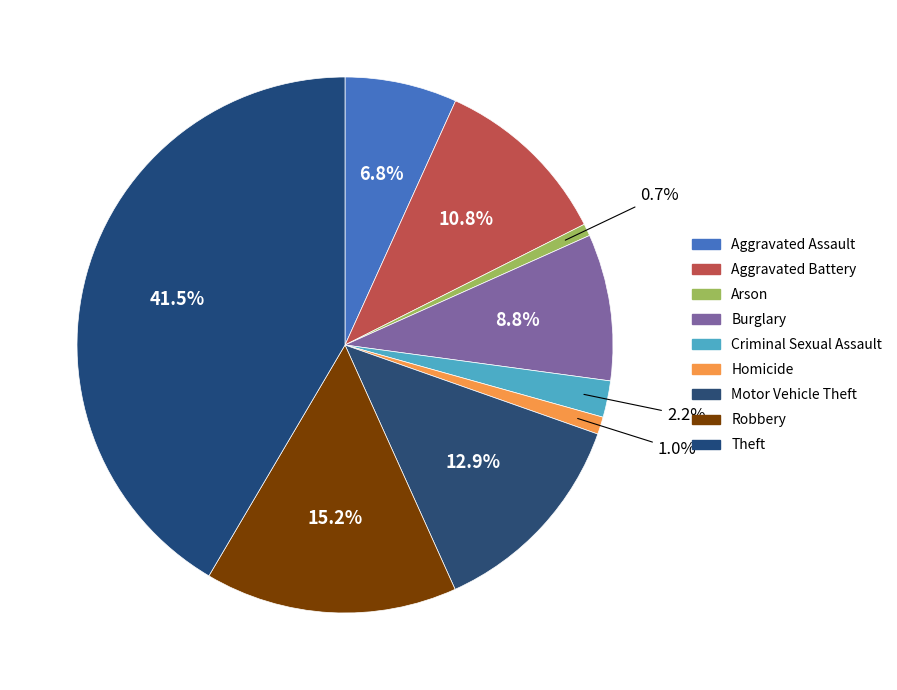

Is it true that Aggravated Battery is 11% of the pie?

True